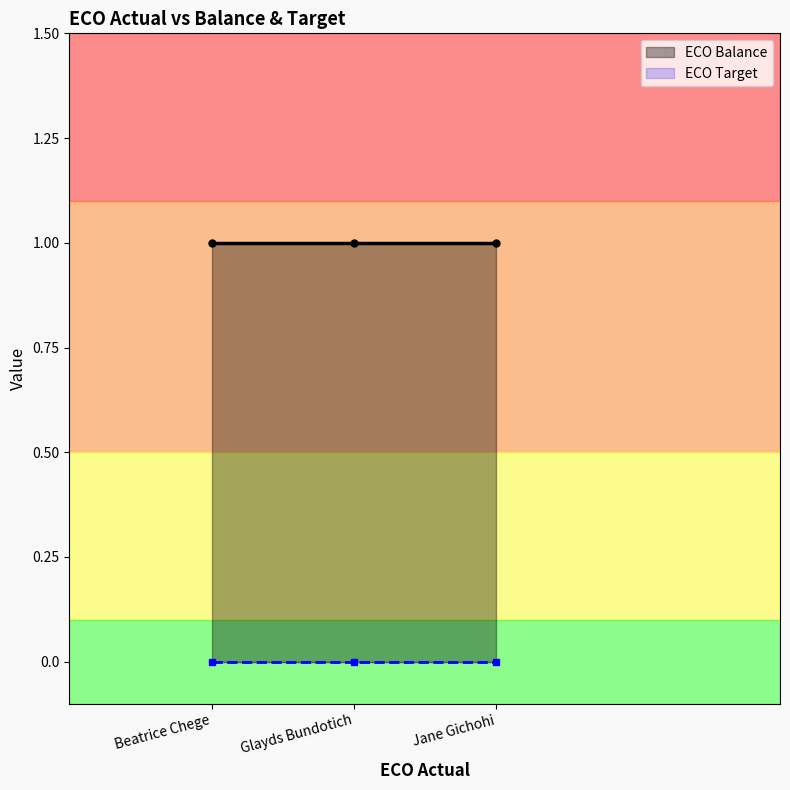

At which label does ECO Balance reach its peak?

Beatrice Chege